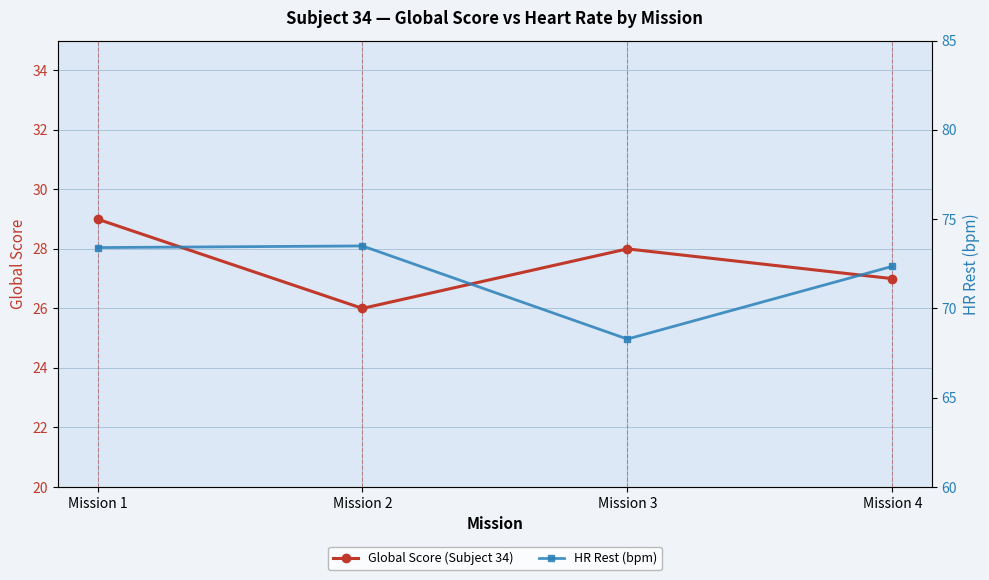

How many data points in Global Score (Subject 34) are above 28?

1